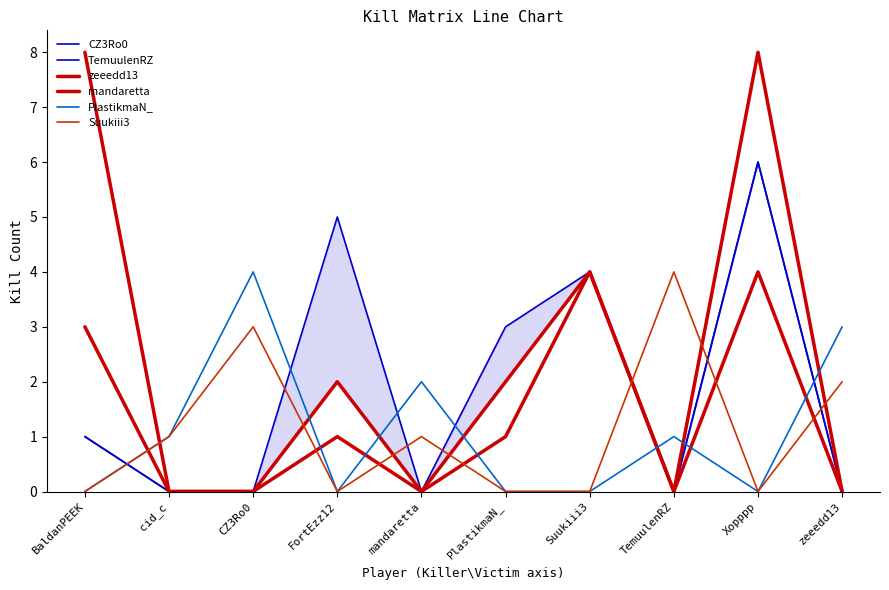

How many interior local peaks does the PlastikmaN_ series have?

3